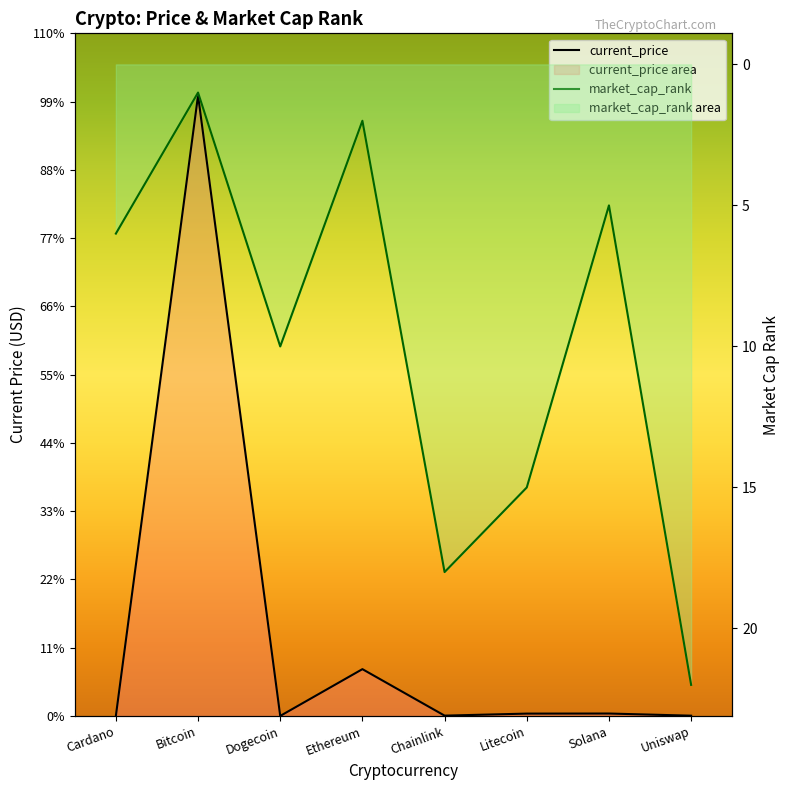

The value of current_price at Cardano is 1.7. True or false?

True